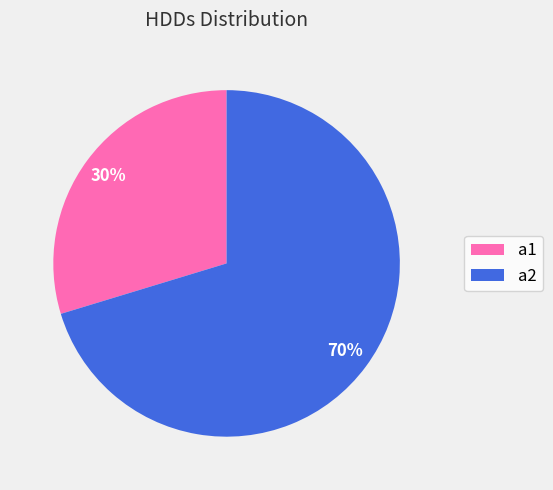

Is it true that a2 is 59% of the pie?

False